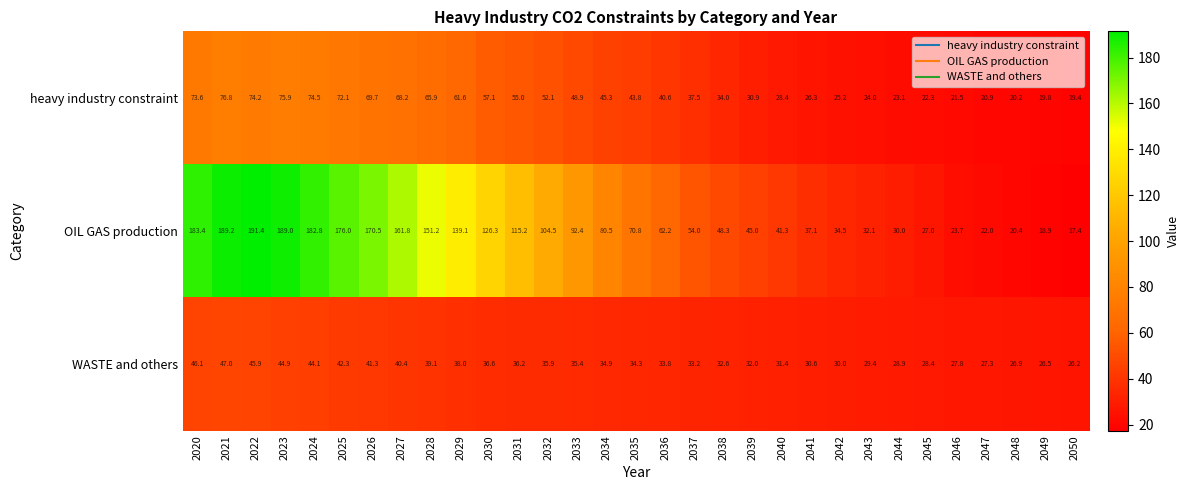

List the series in order of their peak value, lowest first.

WASTE and others, heavy industry constraint, OIL GAS production